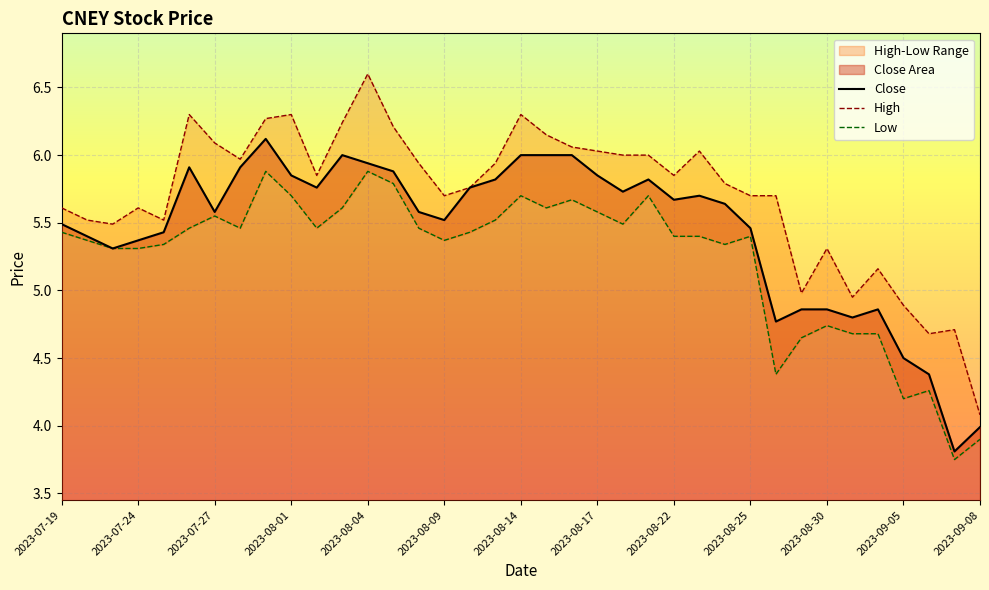

What is the sum of all Close values?

201.3